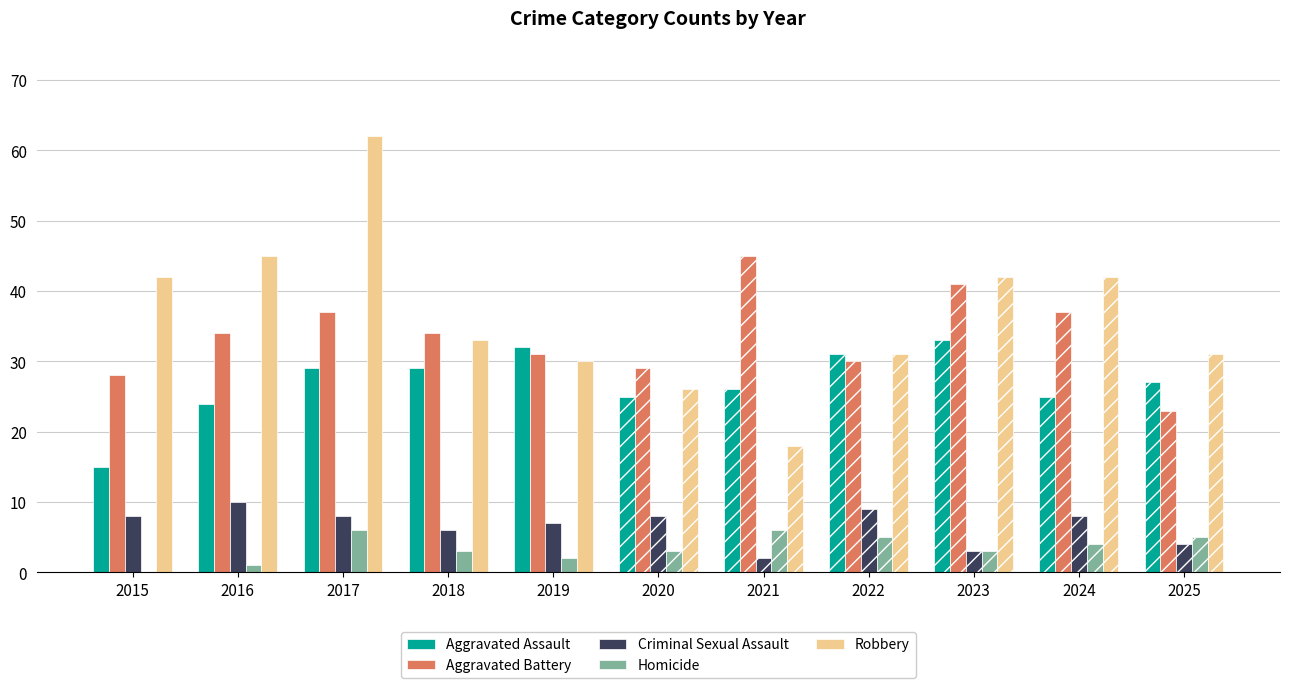

Is the value of Homicide at 2015 greater than the value of Robbery at 2019?

No